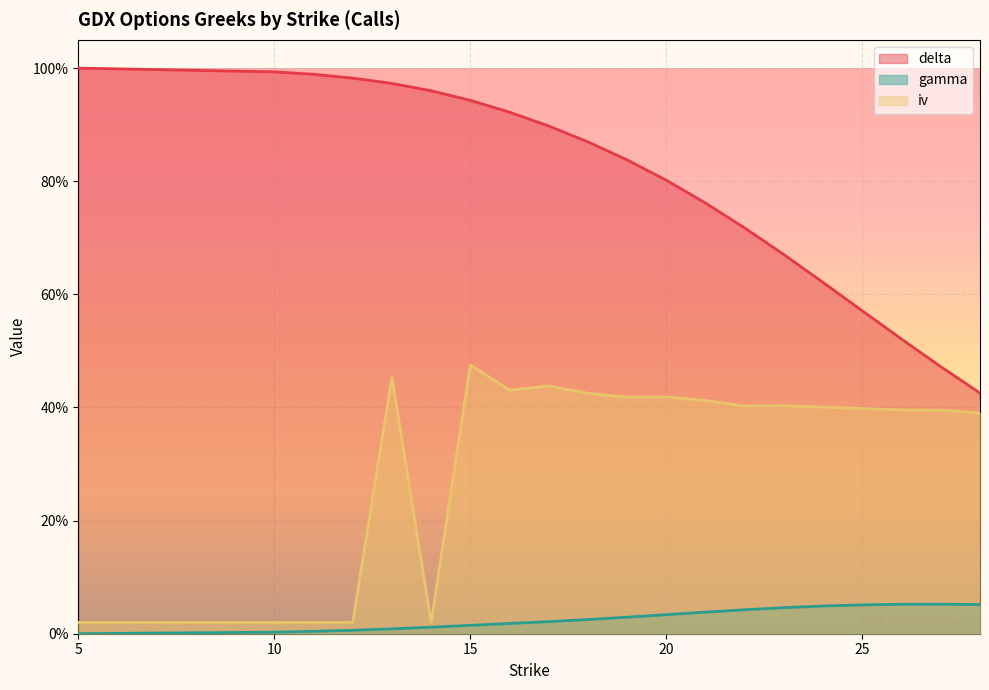

The value of delta at 22 is 0.7. True or false?

True